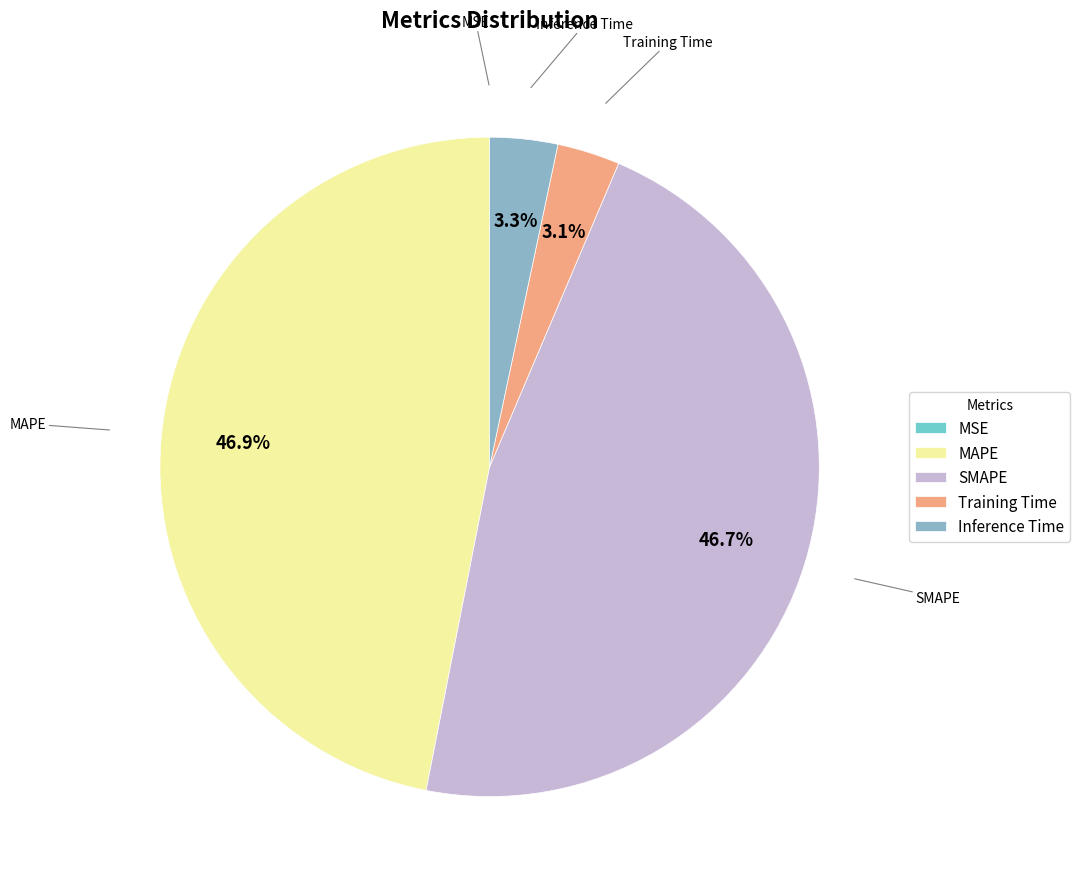

Is there a majority slice in this chart?

No